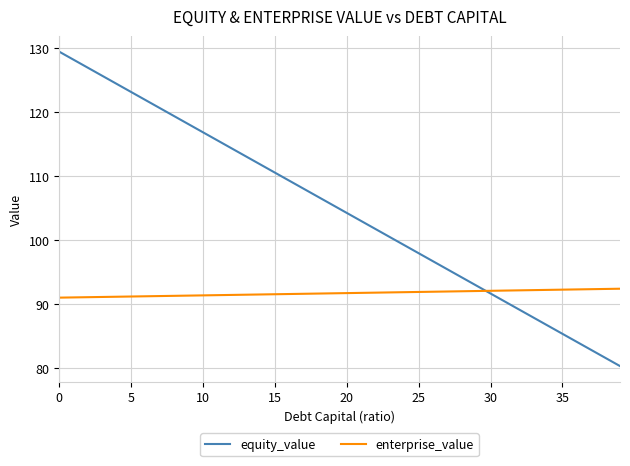

How many distinct data groups are displayed?

2